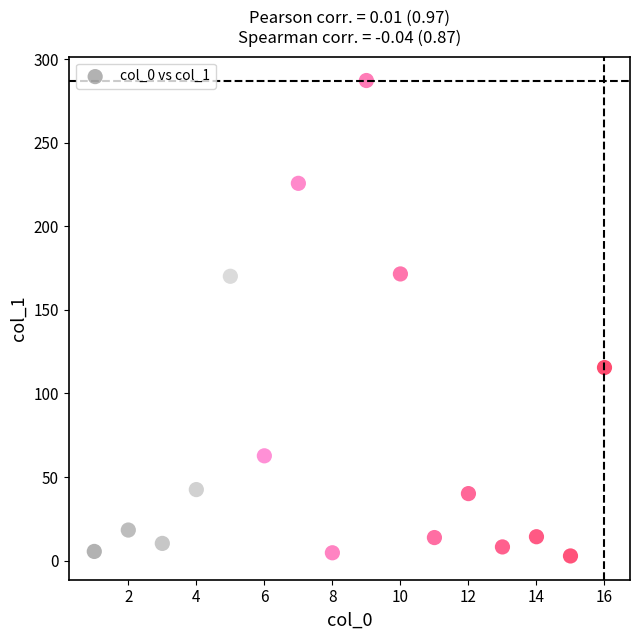

What is the range of X values (max minus min)?

15.0